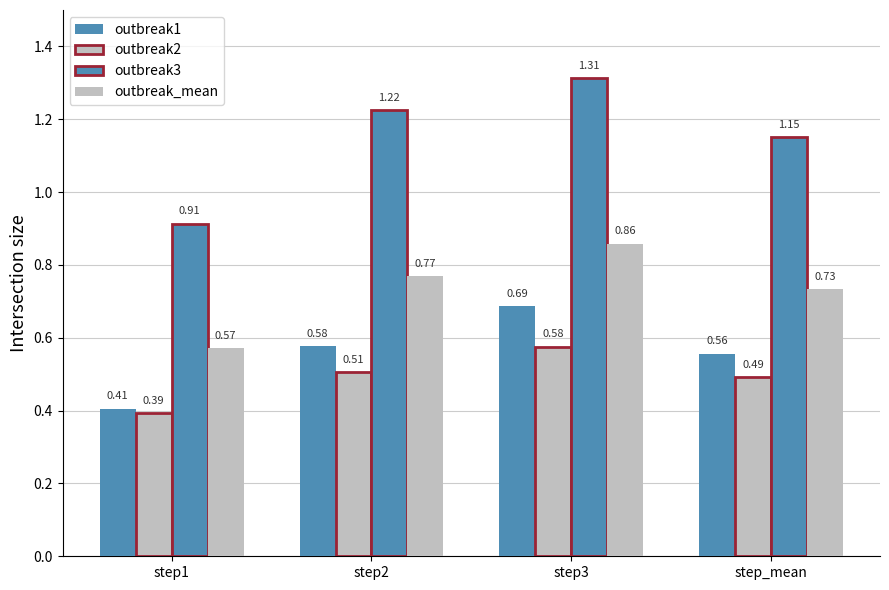

Where is outbreak_mean nearest to the value 0?

step1